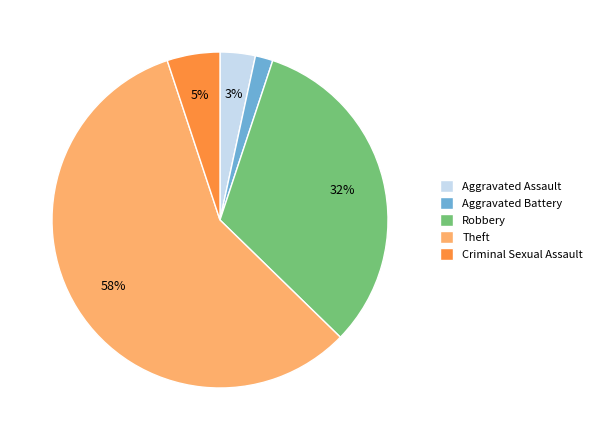

Between Theft and Robbery, which is larger?

Theft